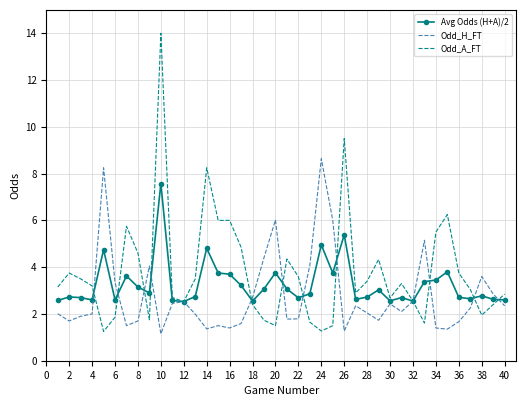

What is the maximum value shown in the chart?

14.0